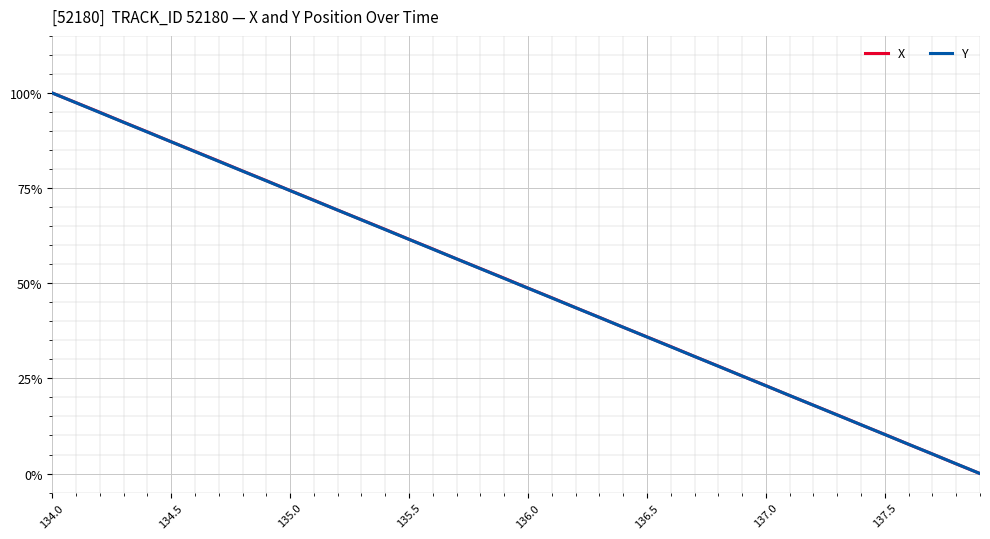

What are all the series names shown in the legend?

X, Y